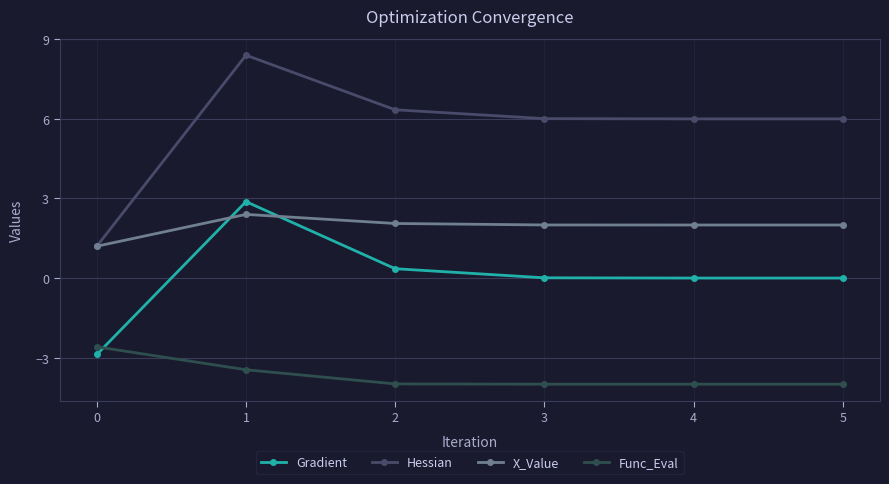

Is the value of X_Value at 2 greater than the value of Func_Eval at 2?

Yes